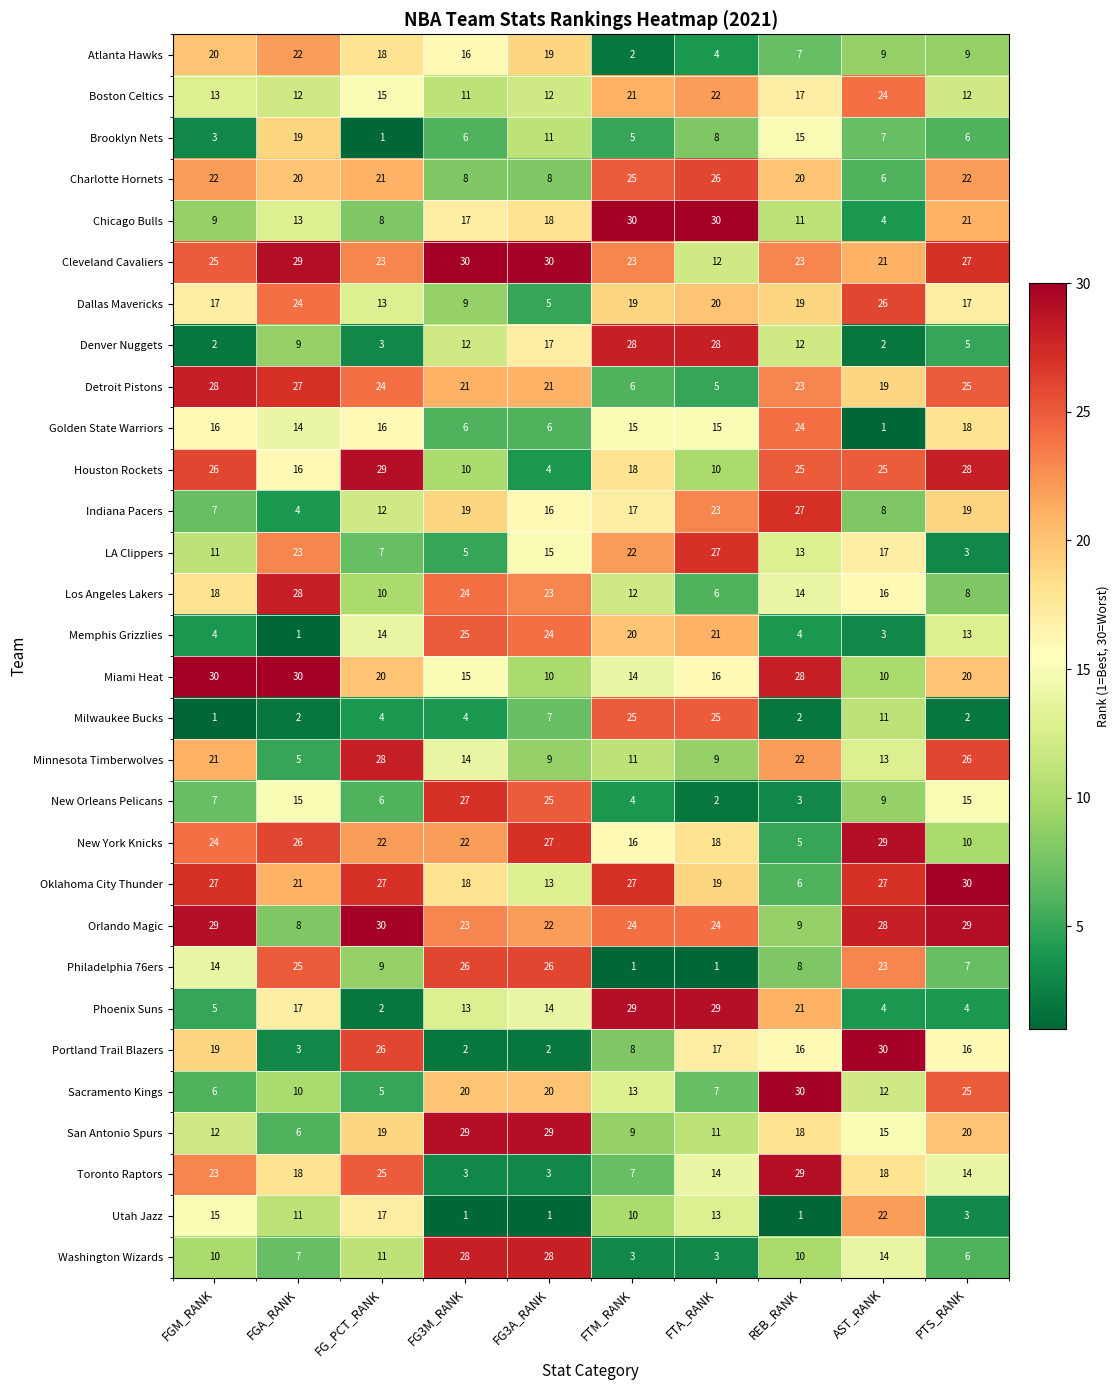

What is the average value of the Detroit Pistons series?

20